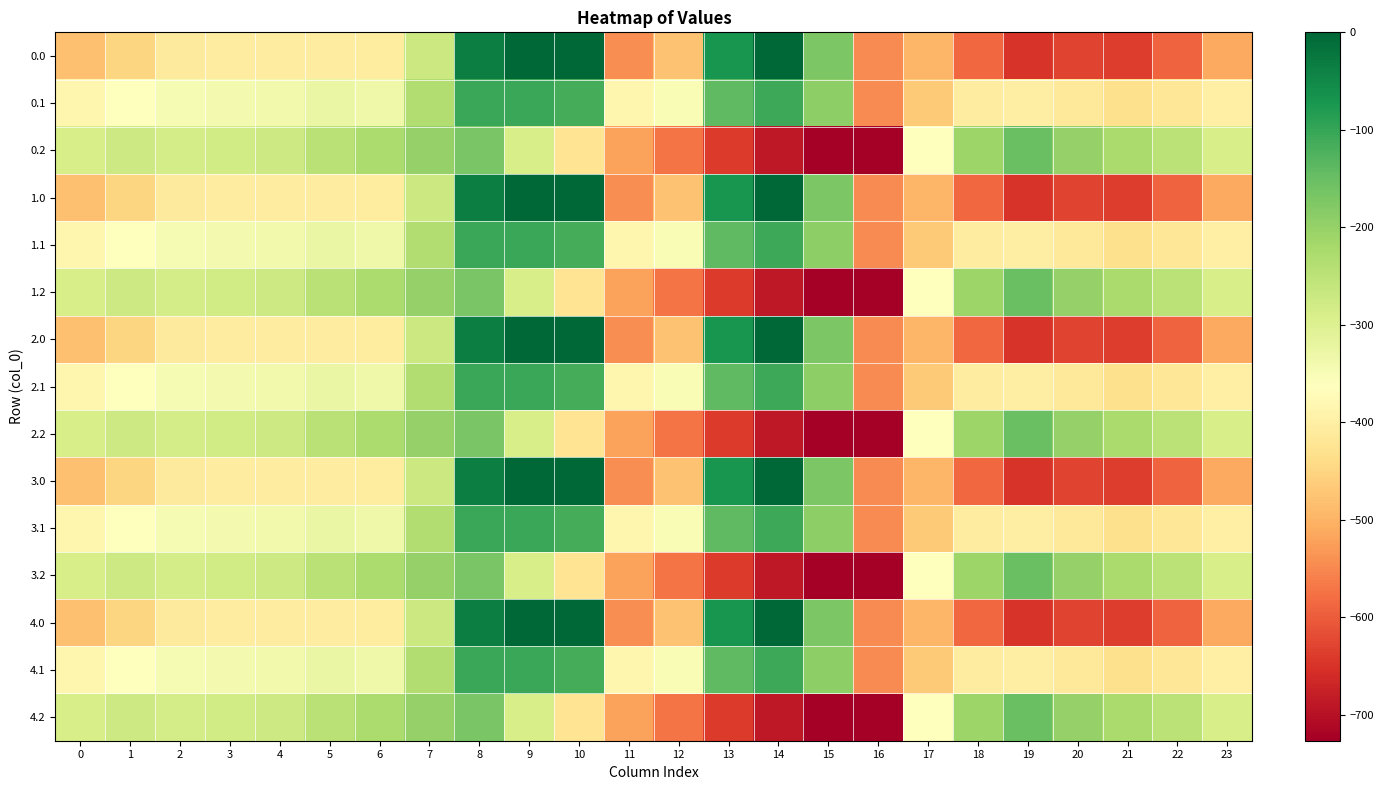

Reading left to right, transcribe all the data shown in this chart.

0.0: 0=-482.0	1=-449.5	2=-410.3	3=-404.4	4=-404.9	5=-403.8	6=-408.0	7=-270.7	8=-35.0	9=0.0	10=0.0	11=-544.3	12=-477.2	13=-70.2	14=-0.3	15=-172.8	16=-545.4	17=-494.8	18=-586.7	19=-649.2	20=-629.9	21=-638.4	22=-592.3	23=-511.3
0.1: 0=-384.6	1=-361.1	2=-347.9	3=-342.7	4=-339.6	5=-325.7	6=-332.2	7=-234.9	8=-102.3	9=-104.8	10=-114.0	11=-384.7	12=-350.8	13=-141.2	14=-105.5	15=-190.4	16=-547.3	17=-466.6	18=-405.4	19=-400.2	20=-414.5	21=-432.4	22=-419.9	23=-399.4
0.2: 0=-287.1	1=-272.7	2=-285.5	3=-281.0	4=-274.4	5=-245.0	6=-228.8	7=-199.0	8=-169.5	9=-288.5	10=-423.5	11=-520.6	12=-571.2	13=-640.4	14=-687.4	15=-725.8	16=-726.6	17=-362.4	18=-210.0	19=-151.0	20=-199.2	21=-226.4	22=-247.4	23=-287.5
1.0: 0=-482.0	1=-449.5	2=-410.3	3=-404.4	4=-404.9	5=-403.8	6=-408.0	7=-270.7	8=-35.0	9=0.0	10=0.0	11=-544.3	12=-477.2	13=-70.2	14=-0.3	15=-172.8	16=-545.4	17=-494.8	18=-586.7	19=-649.2	20=-629.9	21=-638.4	22=-592.3	23=-511.3
1.1: 0=-384.6	1=-361.1	2=-347.9	3=-342.7	4=-339.6	5=-325.7	6=-332.2	7=-234.9	8=-102.3	9=-104.8	10=-114.0	11=-384.7	12=-350.8	13=-141.2	14=-105.5	15=-190.4	16=-547.3	17=-466.6	18=-405.4	19=-400.2	20=-414.5	21=-432.4	22=-419.9	23=-399.4
1.2: 0=-287.1	1=-272.7	2=-285.5	3=-281.0	4=-274.4	5=-245.0	6=-228.8	7=-199.0	8=-169.5	9=-288.5	10=-423.5	11=-520.6	12=-571.2	13=-640.4	14=-687.4	15=-725.8	16=-726.6	17=-362.4	18=-210.0	19=-151.0	20=-199.2	21=-226.4	22=-247.4	23=-287.5
2.0: 0=-482.0	1=-449.5	2=-410.3	3=-404.4	4=-404.9	5=-403.8	6=-408.0	7=-270.7	8=-35.0	9=0.0	10=0.0	11=-544.3	12=-477.2	13=-70.2	14=-0.3	15=-172.8	16=-545.4	17=-494.8	18=-586.7	19=-649.2	20=-629.9	21=-638.4	22=-592.3	23=-511.3
2.1: 0=-384.6	1=-361.1	2=-347.9	3=-342.7	4=-339.6	5=-325.7	6=-332.2	7=-234.9	8=-102.3	9=-104.8	10=-114.0	11=-384.7	12=-350.8	13=-141.2	14=-105.5	15=-190.4	16=-547.3	17=-466.6	18=-405.4	19=-400.2	20=-414.5	21=-432.4	22=-419.9	23=-399.4
2.2: 0=-287.1	1=-272.7	2=-285.5	3=-281.0	4=-274.4	5=-245.0	6=-228.8	7=-199.0	8=-169.5	9=-288.5	10=-423.5	11=-520.6	12=-571.2	13=-640.4	14=-687.4	15=-725.8	16=-726.6	17=-362.4	18=-210.0	19=-151.0	20=-199.2	21=-226.4	22=-247.4	23=-287.5
3.0: 0=-482.0	1=-449.5	2=-410.3	3=-404.4	4=-404.9	5=-403.8	6=-408.0	7=-270.7	8=-35.0	9=0.0	10=0.0	11=-544.3	12=-477.2	13=-70.2	14=-0.3	15=-172.8	16=-545.4	17=-494.8	18=-586.7	19=-649.2	20=-629.9	21=-638.4	22=-592.3	23=-511.3
3.1: 0=-384.6	1=-361.1	2=-347.9	3=-342.7	4=-339.6	5=-325.7	6=-332.2	7=-234.9	8=-102.3	9=-104.8	10=-114.0	11=-384.7	12=-350.8	13=-141.2	14=-105.5	15=-190.4	16=-547.3	17=-466.6	18=-405.4	19=-400.2	20=-414.5	21=-432.4	22=-419.9	23=-399.4
3.2: 0=-287.1	1=-272.7	2=-285.5	3=-281.0	4=-274.4	5=-245.0	6=-228.8	7=-199.0	8=-169.5	9=-288.5	10=-423.5	11=-520.6	12=-571.2	13=-640.4	14=-687.4	15=-725.8	16=-726.6	17=-362.4	18=-210.0	19=-151.0	20=-199.2	21=-226.4	22=-247.4	23=-287.5
4.0: 0=-482.0	1=-449.5	2=-410.3	3=-404.4	4=-404.9	5=-403.8	6=-408.0	7=-270.7	8=-35.0	9=0.0	10=0.0	11=-544.3	12=-477.2	13=-70.2	14=-0.3	15=-172.8	16=-545.4	17=-494.8	18=-586.7	19=-649.2	20=-629.9	21=-638.4	22=-592.3	23=-511.3
4.1: 0=-384.6	1=-361.1	2=-347.9	3=-342.7	4=-339.6	5=-325.7	6=-332.2	7=-234.9	8=-102.3	9=-104.8	10=-114.0	11=-384.7	12=-350.8	13=-141.2	14=-105.5	15=-190.4	16=-547.3	17=-466.6	18=-405.4	19=-400.2	20=-414.5	21=-432.4	22=-419.9	23=-399.4
4.2: 0=-287.1	1=-272.7	2=-285.5	3=-281.0	4=-274.4	5=-245.0	6=-228.8	7=-199.0	8=-169.5	9=-288.5	10=-423.5	11=-520.6	12=-571.2	13=-640.4	14=-687.4	15=-725.8	16=-726.6	17=-362.4	18=-210.0	19=-151.0	20=-199.2	21=-226.4	22=-247.4	23=-287.5